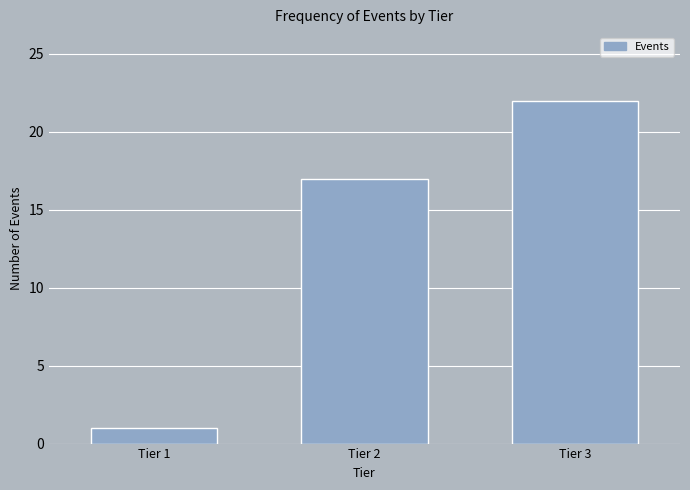

Reading left to right, list all the values displayed in this chart.

1	17	22